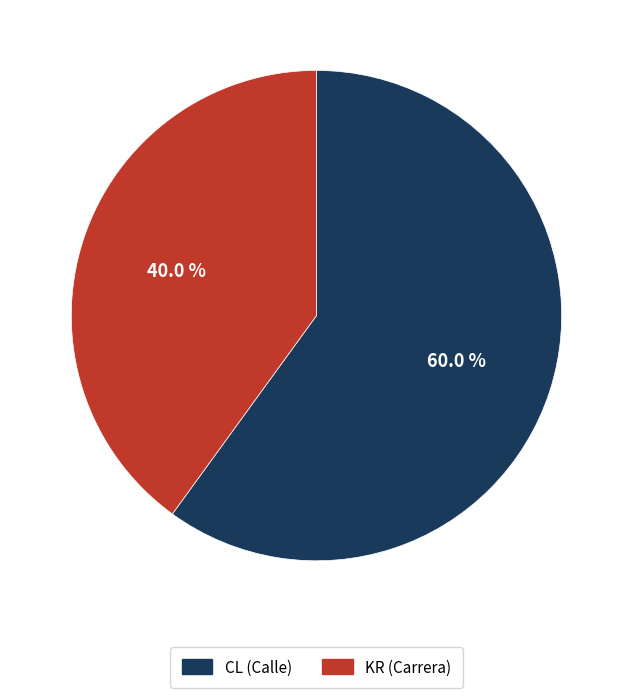

What percentage is the CL slice, to the nearest percent?

60%